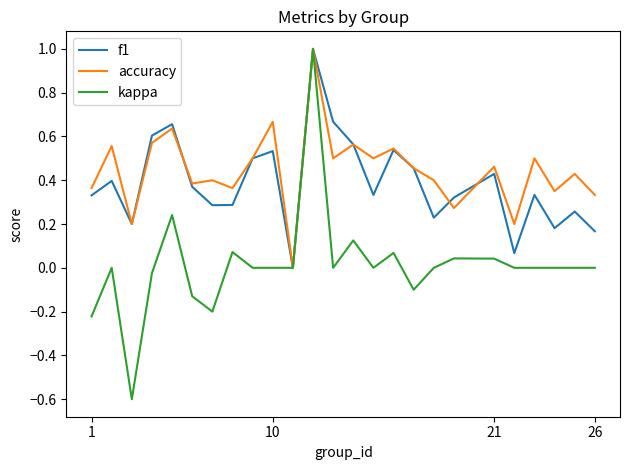

What are all the series names shown in the legend?

f1, accuracy, kappa